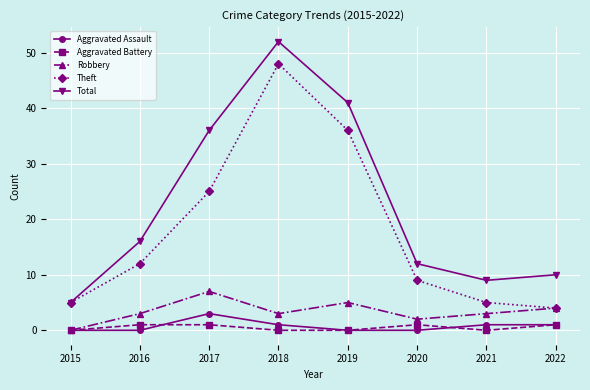

At which category does Theft reach its first local peak?

2018